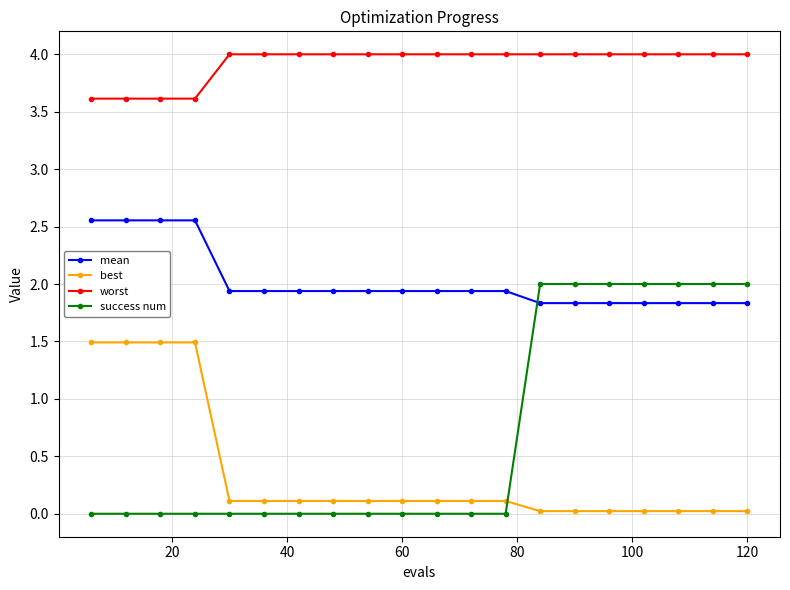

What are all the series names shown in the legend?

mean, best, worst, success num